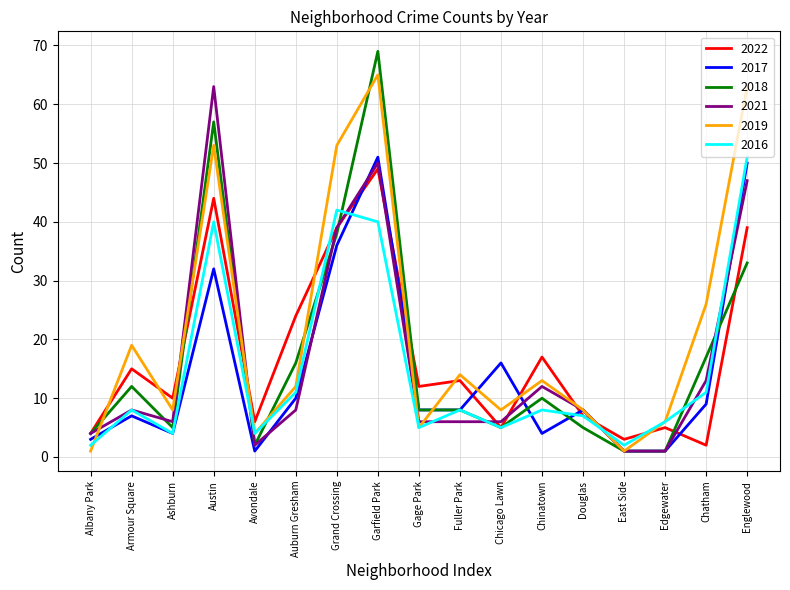

After their last crossing, which series has the higher values: 2018 or 2016?

2016